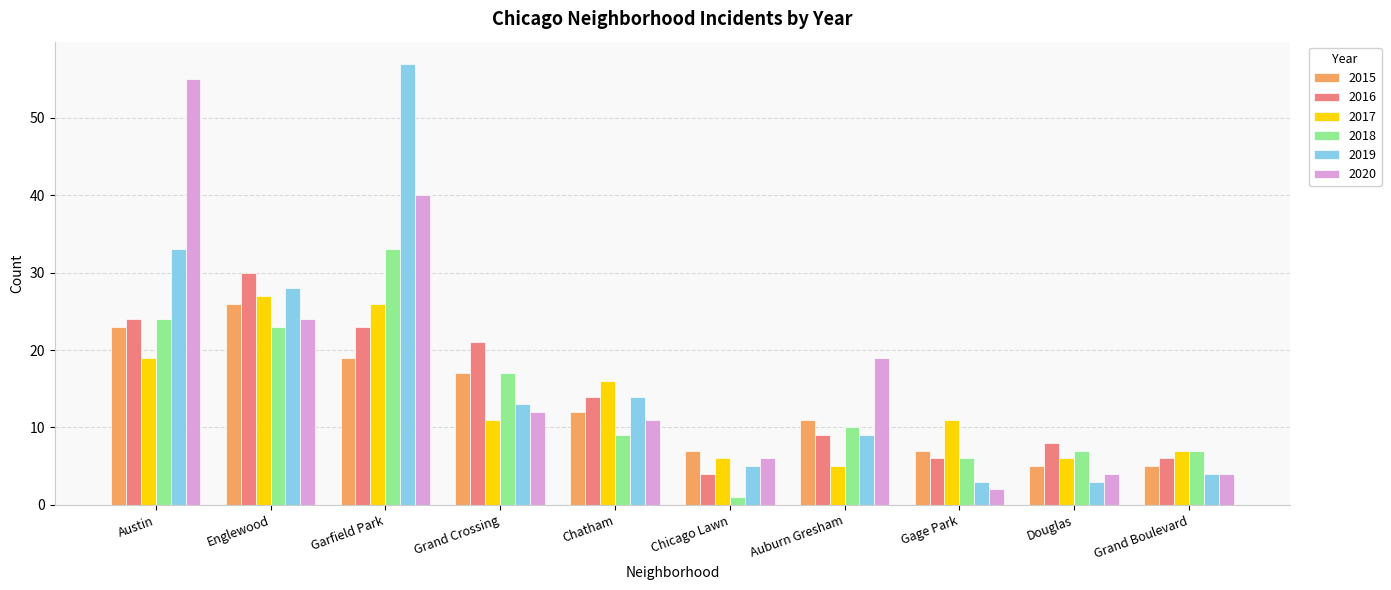

True or false: 2019 has a value of 33 at Austin.

True